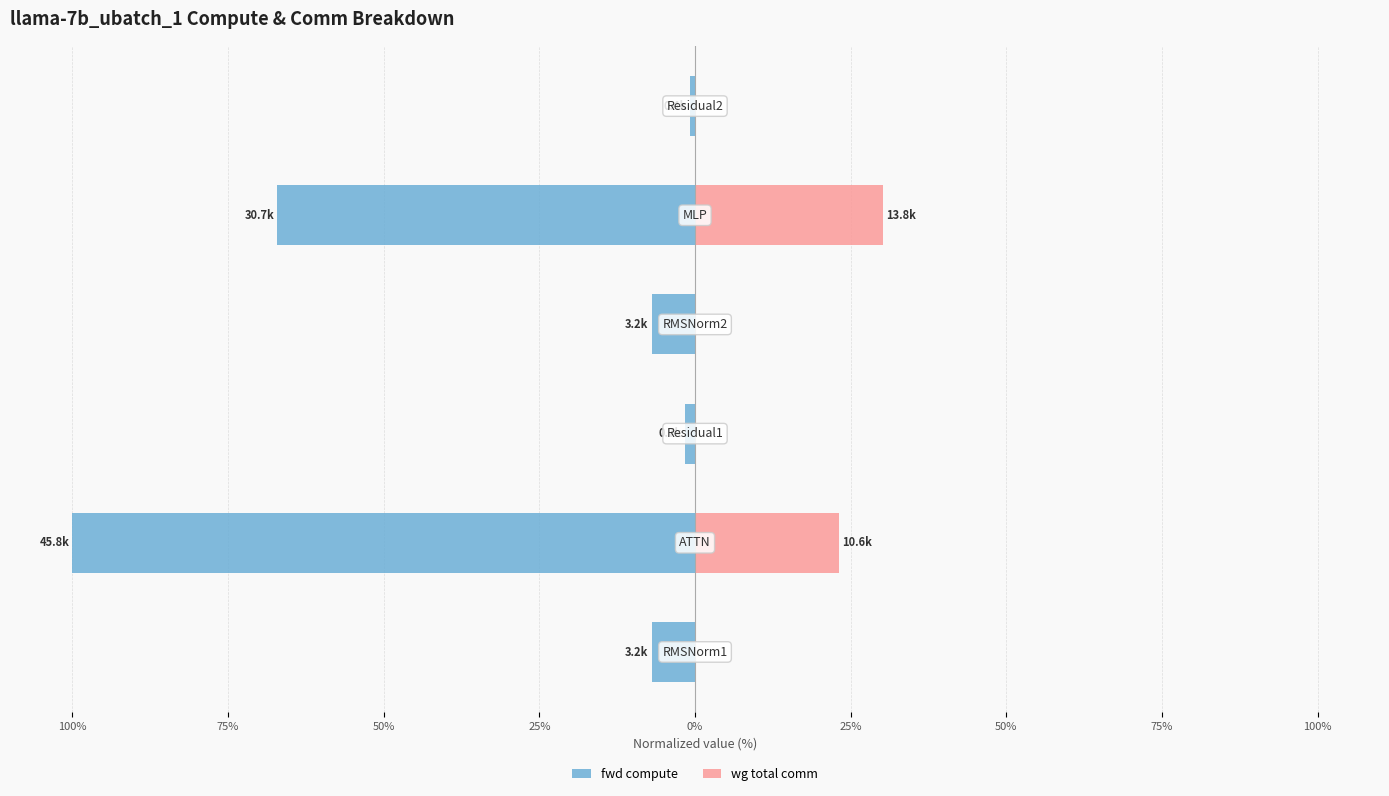

Count the number of categories in the chart.

6